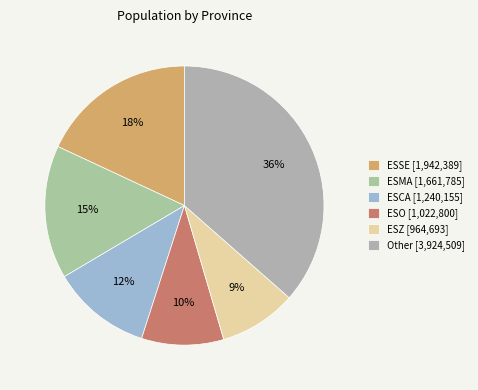

To the nearest percent, what is the average slice percentage?

17%